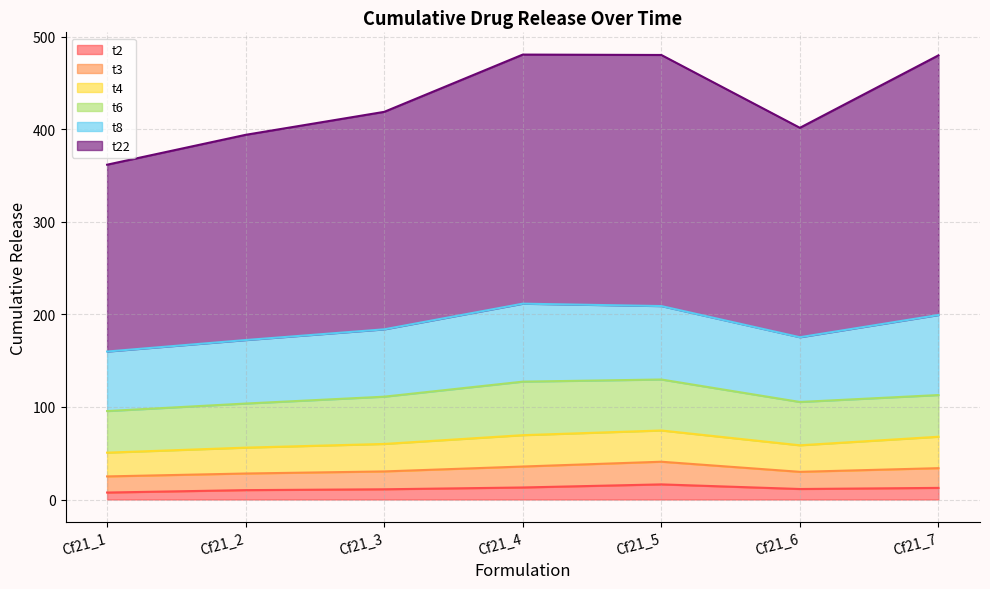

Does the chart have visible grid lines?

Yes